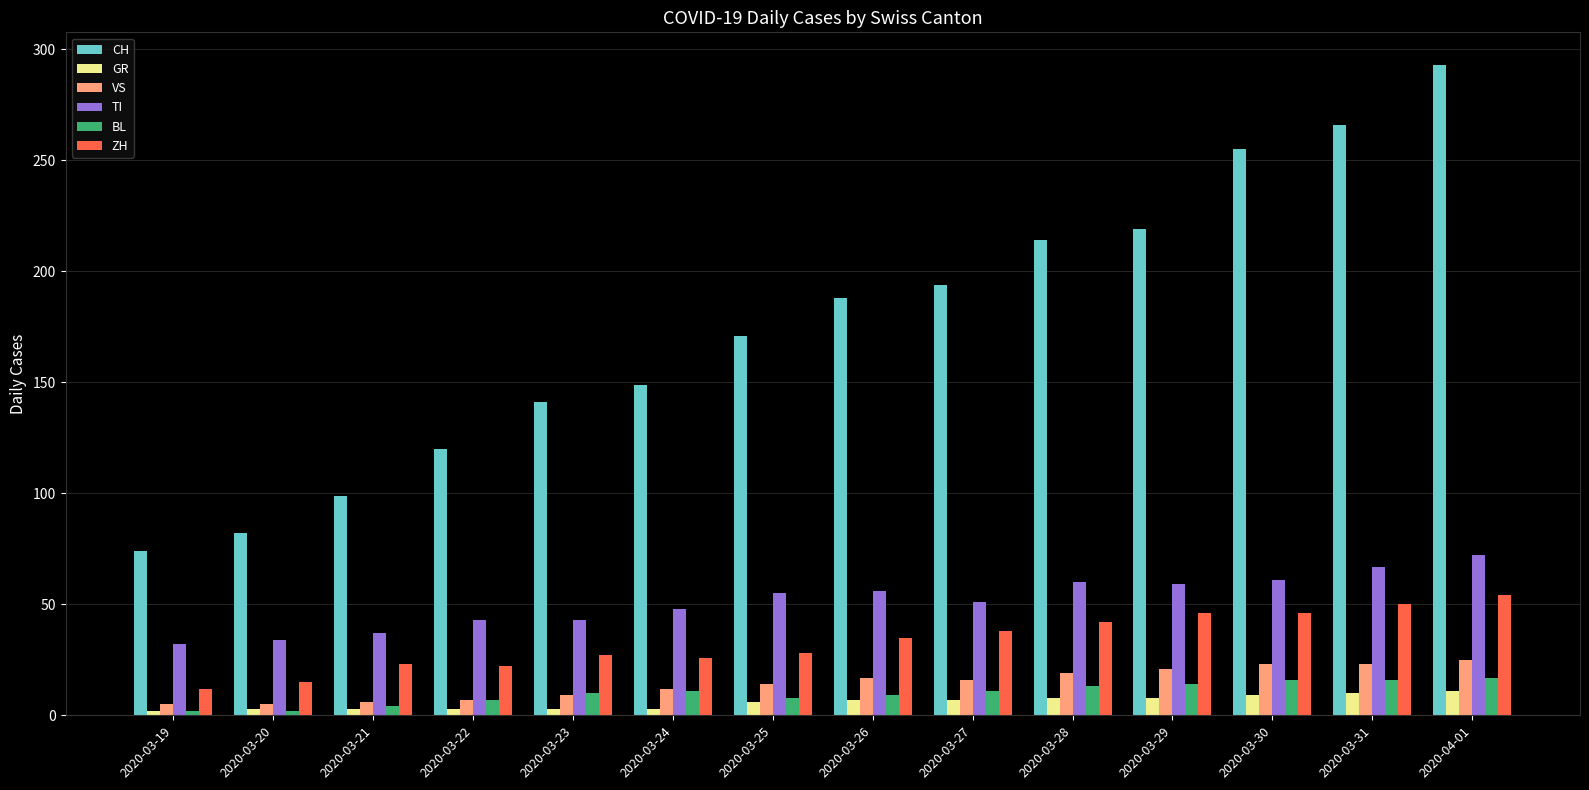

Between 2020-03-24 and 2020-03-28, which series saw the biggest shift?

CH